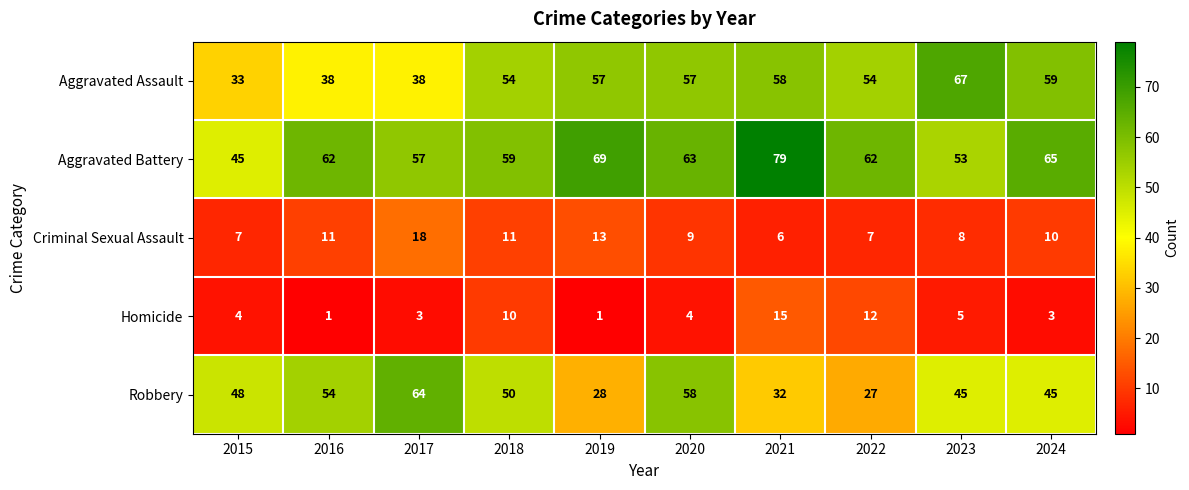

What is the sum of the Criminal Sexual Assault values at 2017 and 2021?

24